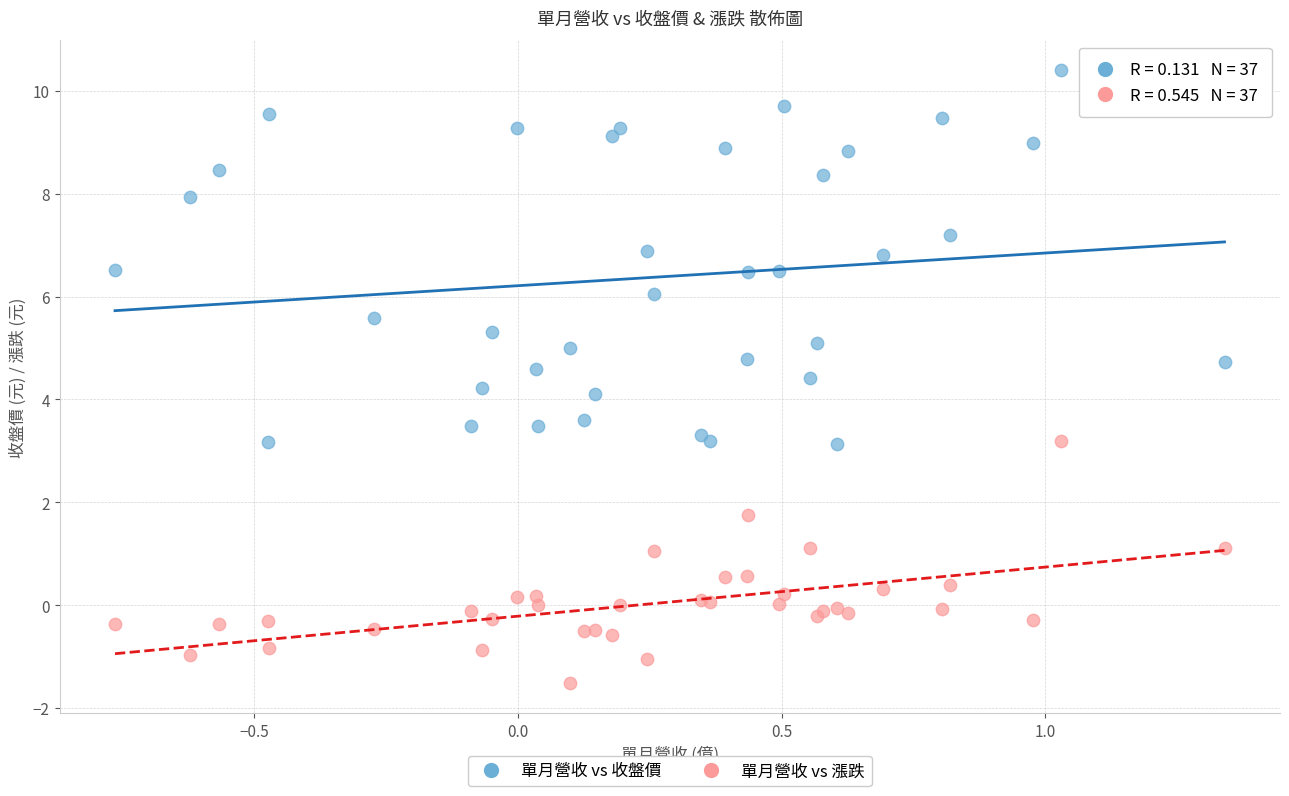

Which series has the widest spread of Y values?

單月營收 vs 收盤價